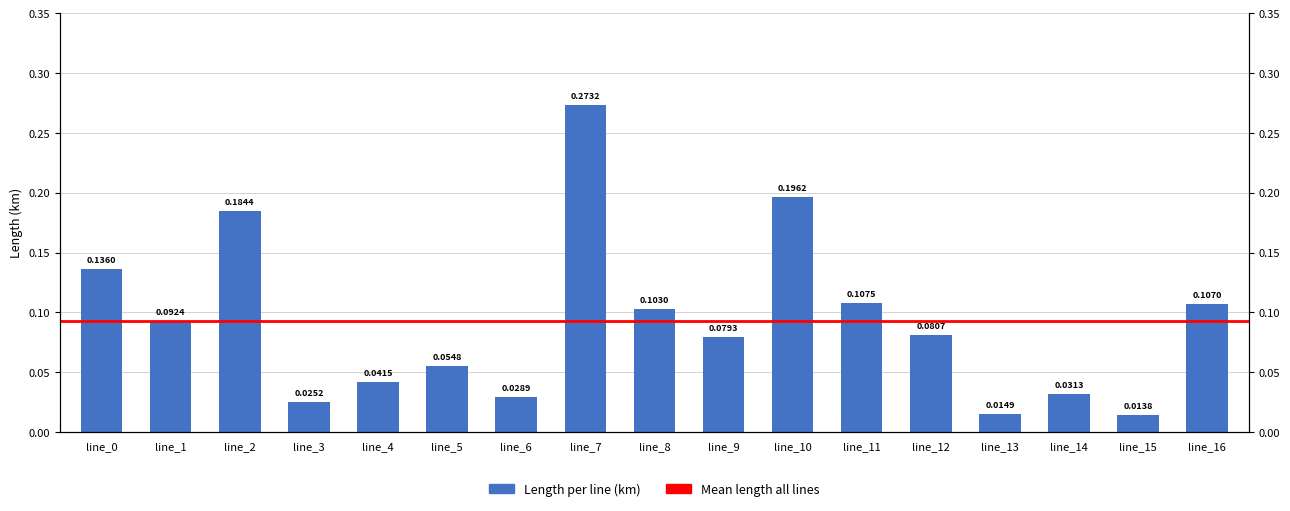

Count the number of categories in the chart.

17